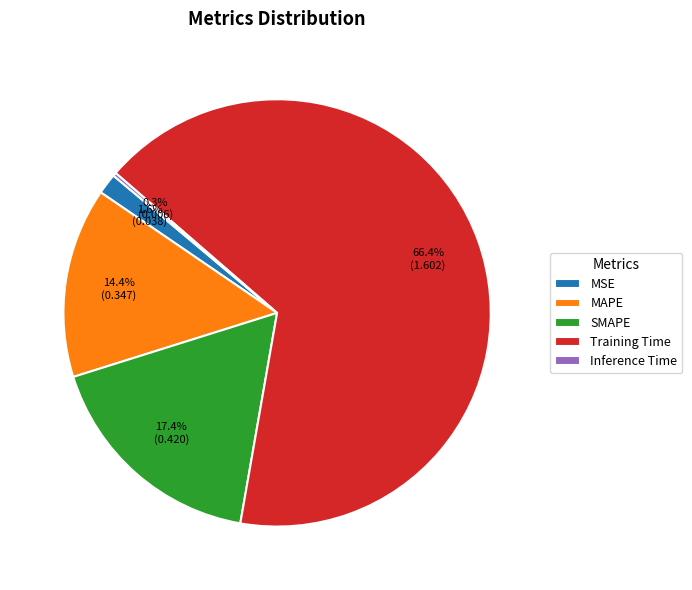

Which category has the biggest portion of the pie?

Training Time